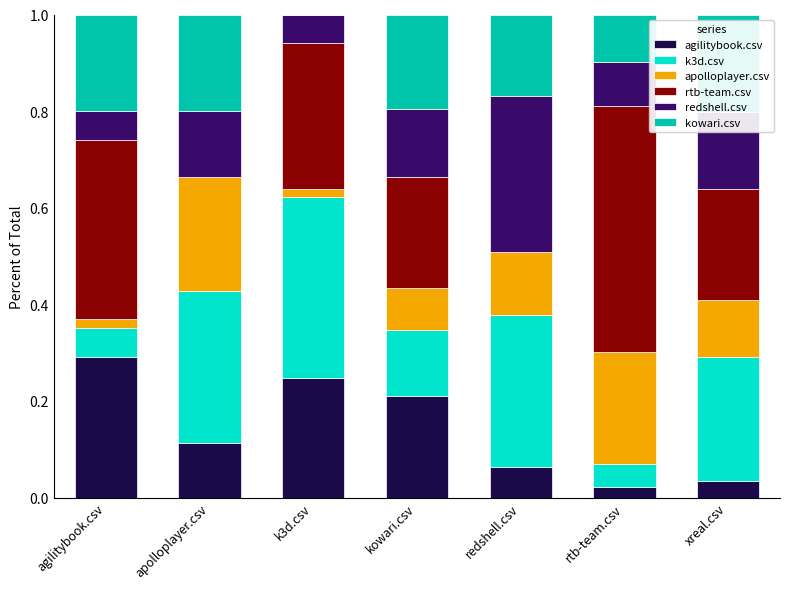

The value of agilitybook.csv at xreal.csv is 0.1. True or false?

False